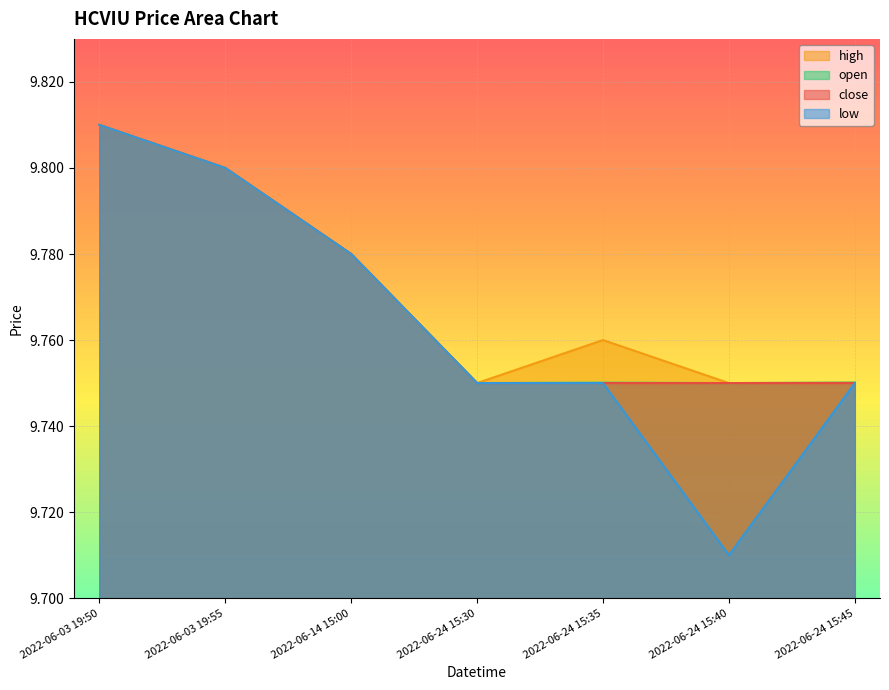

At which category does low reach its first local valley?

2022-06-24 15:40